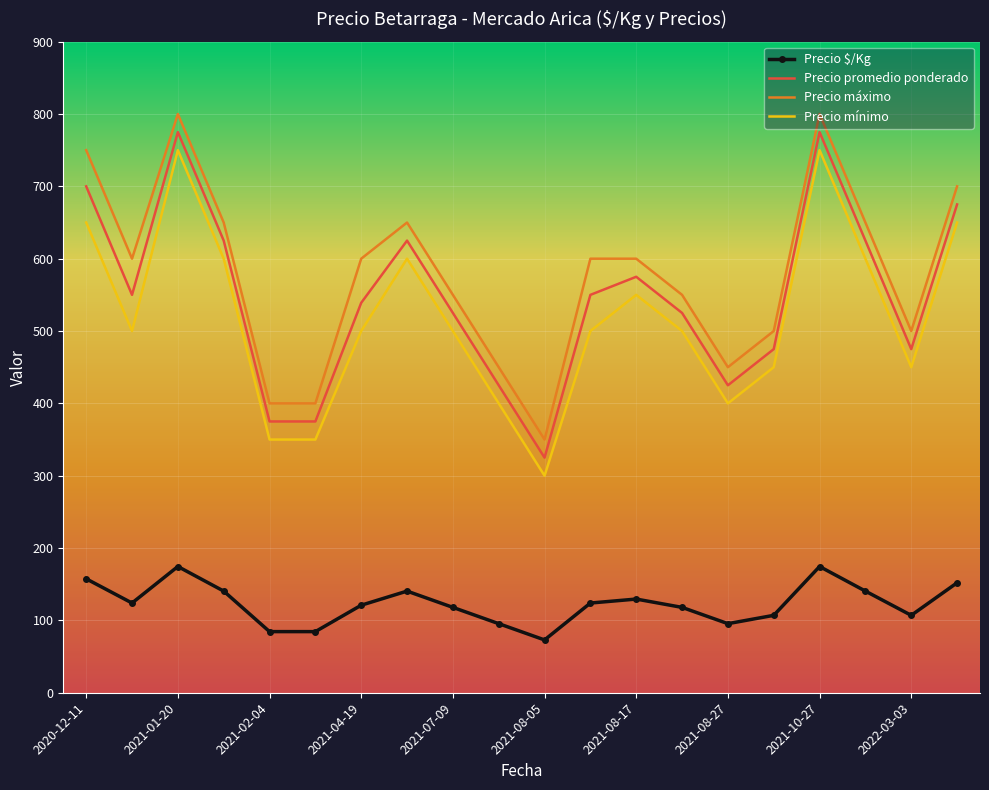

True or false: Precio mínimo and Precio promedio ponderado cross at least once.

False